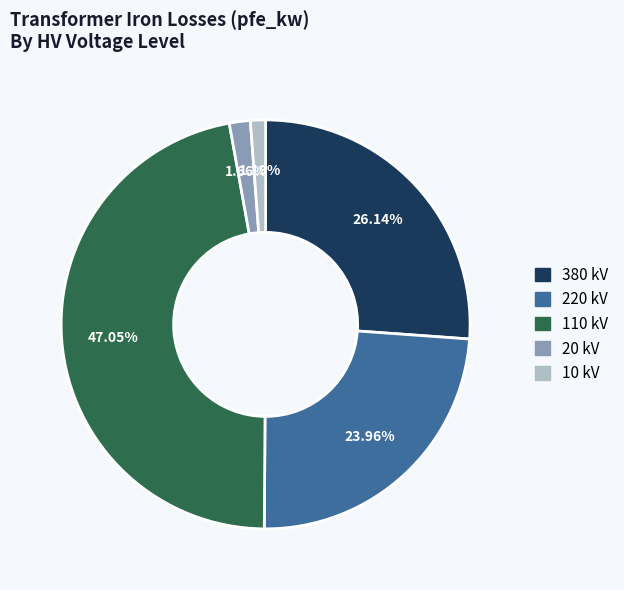

Is there a majority slice in this chart?

No